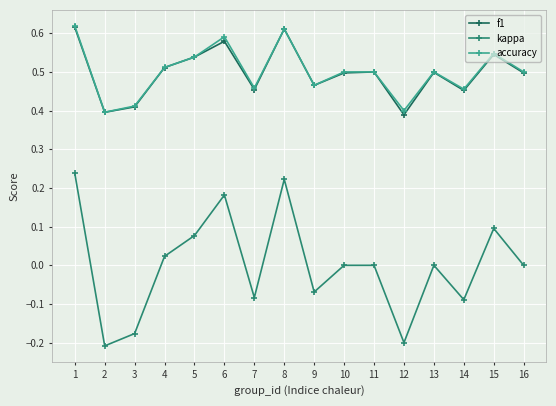

True or false: f1 has a value of 0.5 at 14.

True